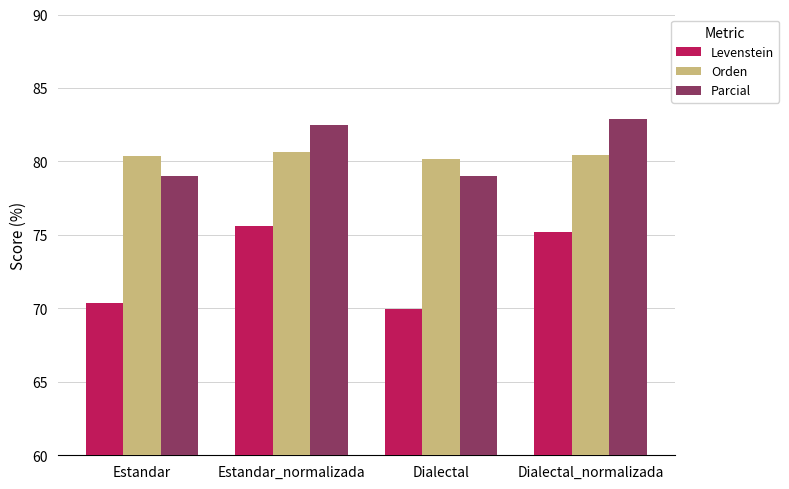

Reading left to right, list all the values displayed in this chart.

Levenstein: Estandar=70.4	Estandar_normalizada=75.6	Dialectal=70.0	Dialectal_normalizada=75.2
Orden: Estandar=80.4	Estandar_normalizada=80.6	Dialectal=80.2	Dialectal_normalizada=80.4
Parcial: Estandar=79.0	Estandar_normalizada=82.5	Dialectal=79.0	Dialectal_normalizada=82.9